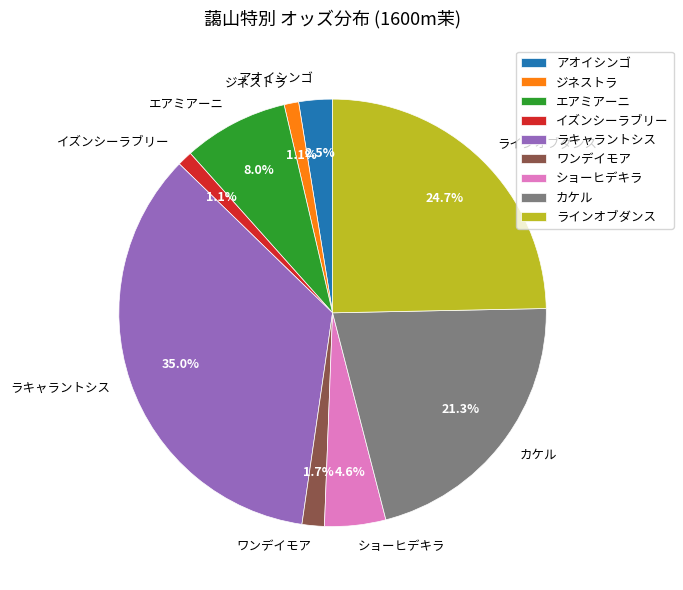

To the nearest percent, what percentage of the pie is ワンデイモア?

2%